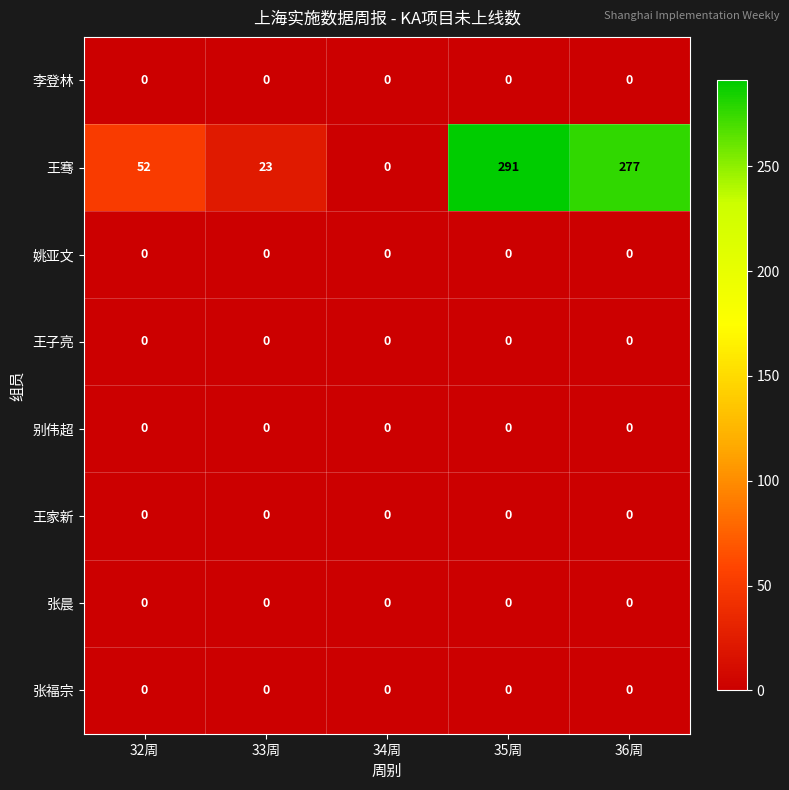

Between 33周 and 36周, which series saw the biggest shift?

王骞